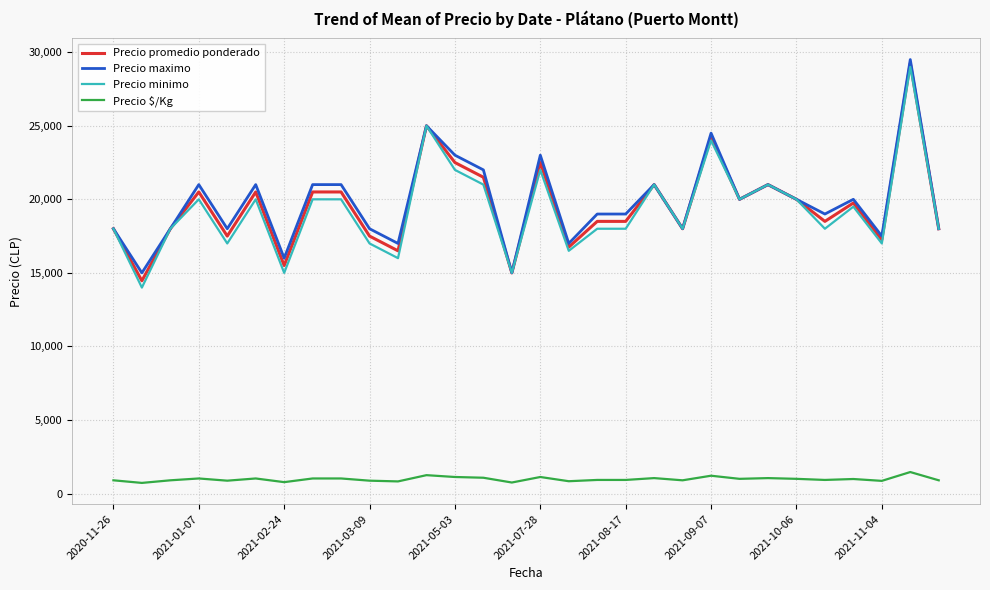

What is the highest value of the Precio maximo series?

29500